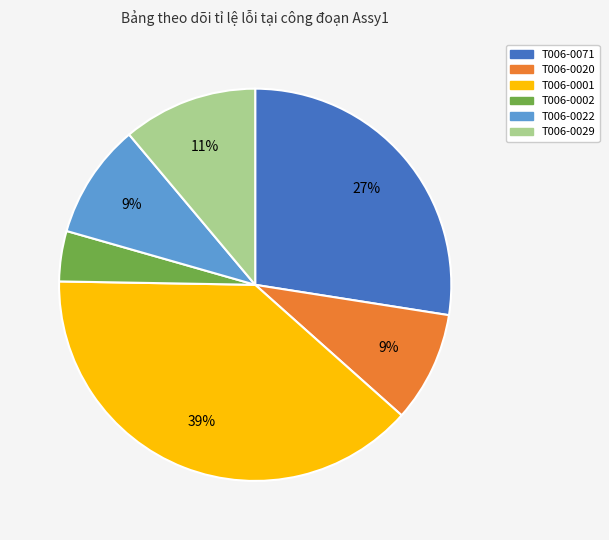

To the nearest percent, what is the average slice percentage?

17%